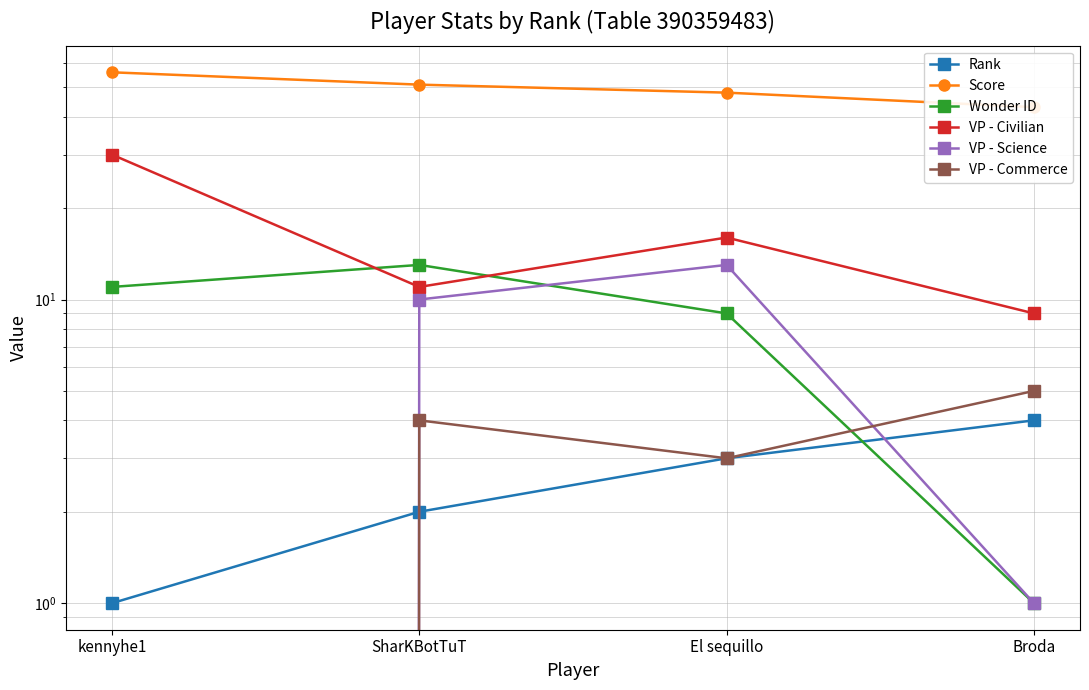

Which series has the widest spread of values?

VP - Civilian